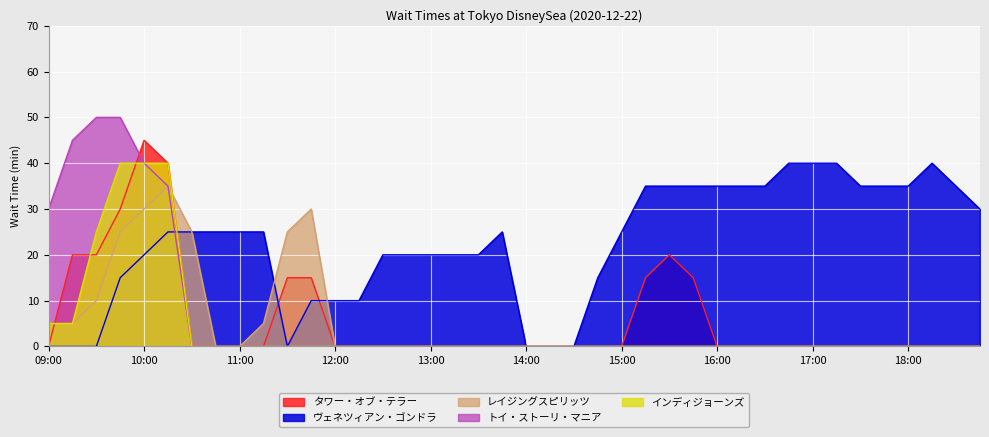

What is the spread (max minus min) of values at 12:15?

10